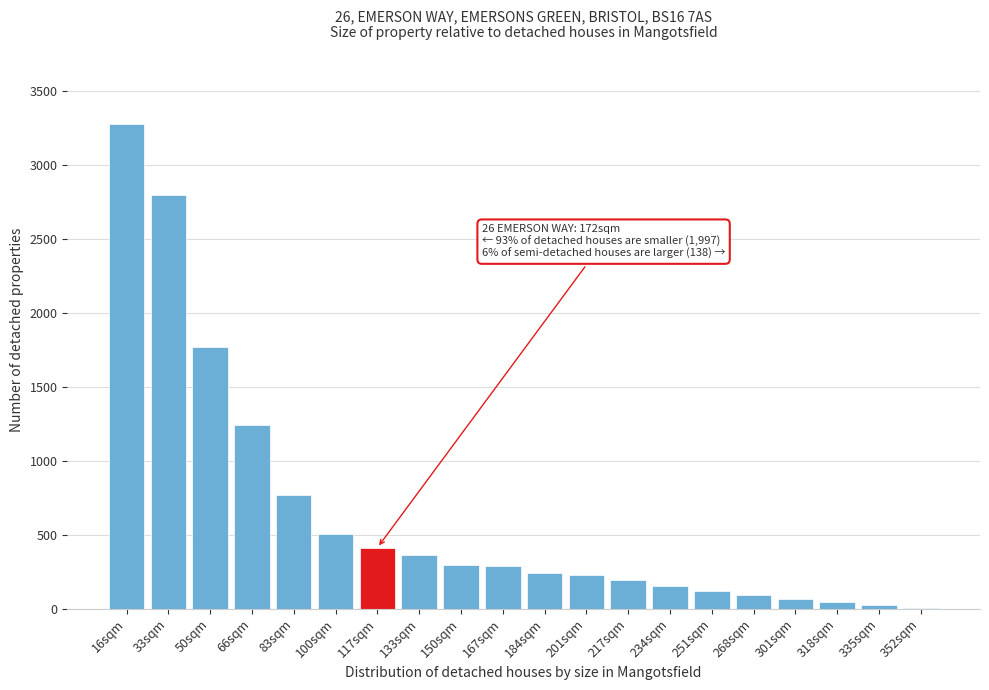

At which label is the value closest to 1642?

50sqm